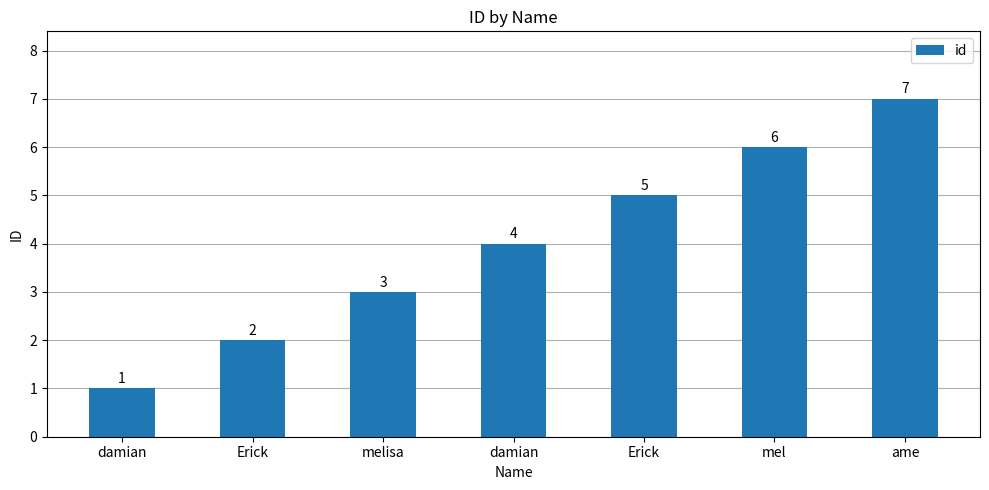

What is the change in value from Erick to mel?

+4